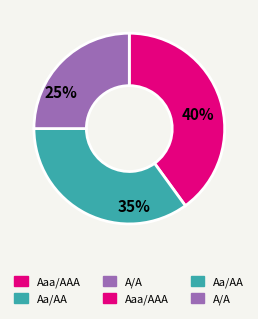

To the nearest percent, what is the difference between the largest and smallest slice percentages?

15%